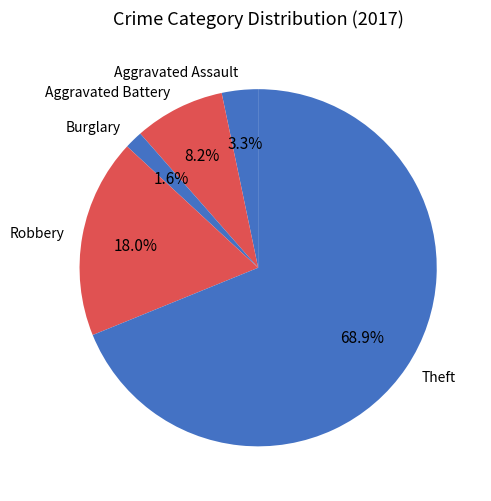

Approximately how many times larger is the value at Robbery compared to Theft?

0.3